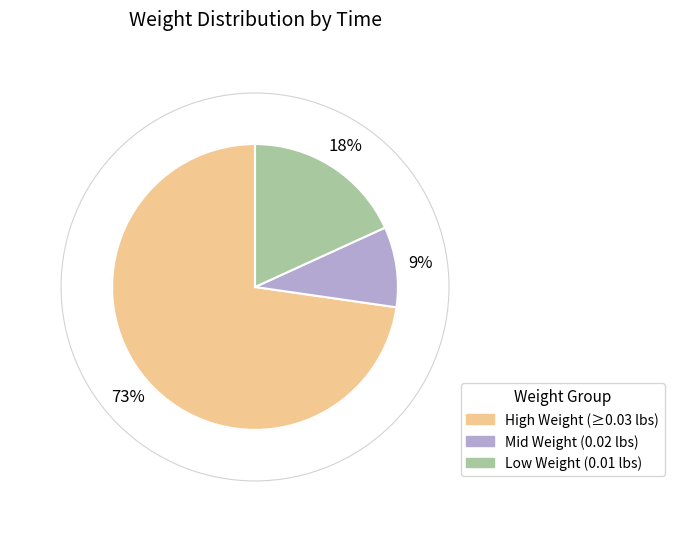

To the nearest percent, what is the difference between the largest and smallest slice percentages?

64%